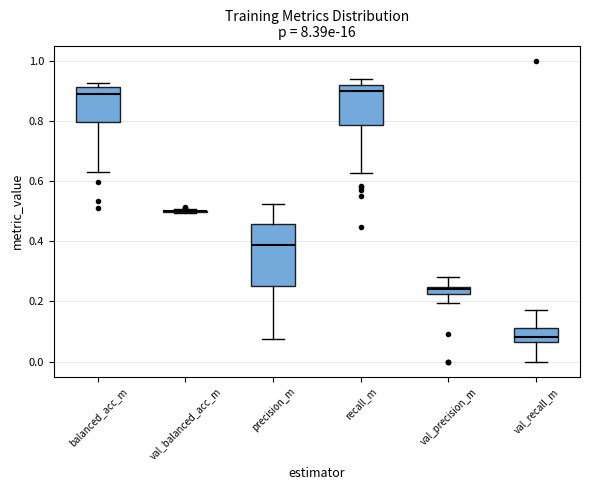

Which box is the tallest, from its lower edge to its upper edge?

precision_m